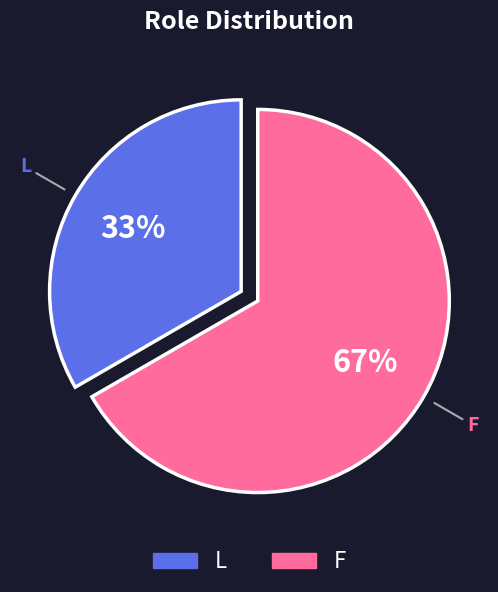

Which has a higher value, F or L?

F